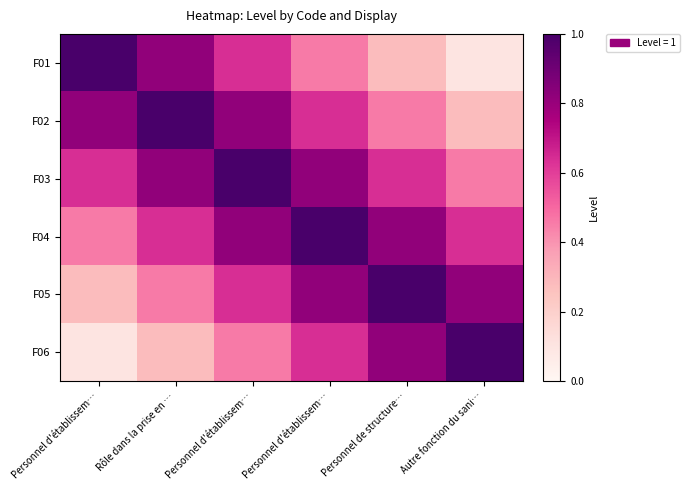

What is the spread (max minus min) of values at Personnel de structure…?

0.7